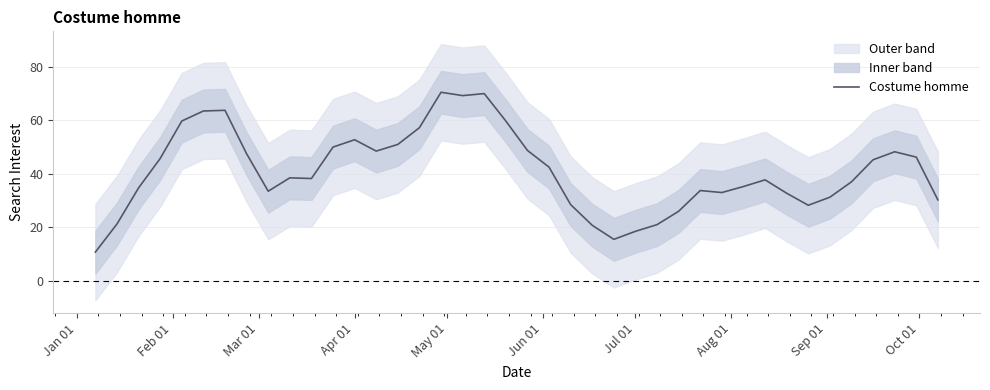

What is the minimum value for Costume homme?

10.8